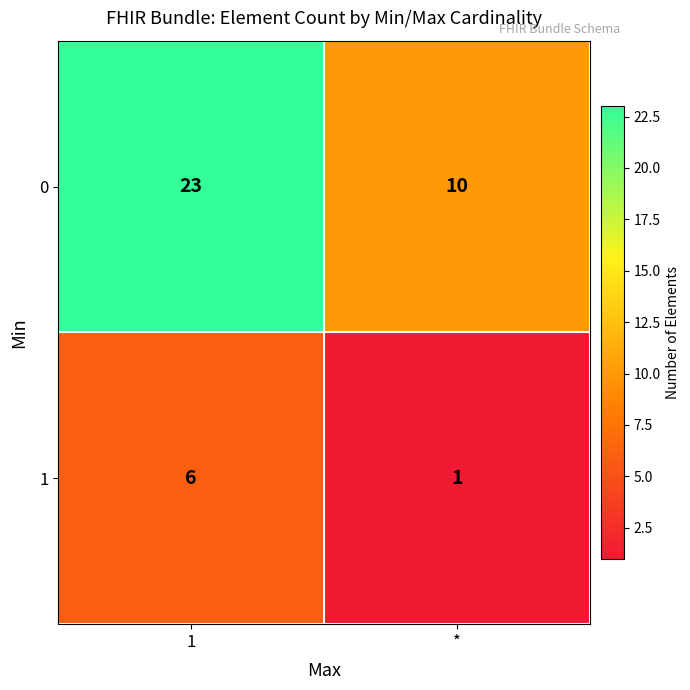

Rank the series at 1 from highest to lowest value.

row_0, row_1